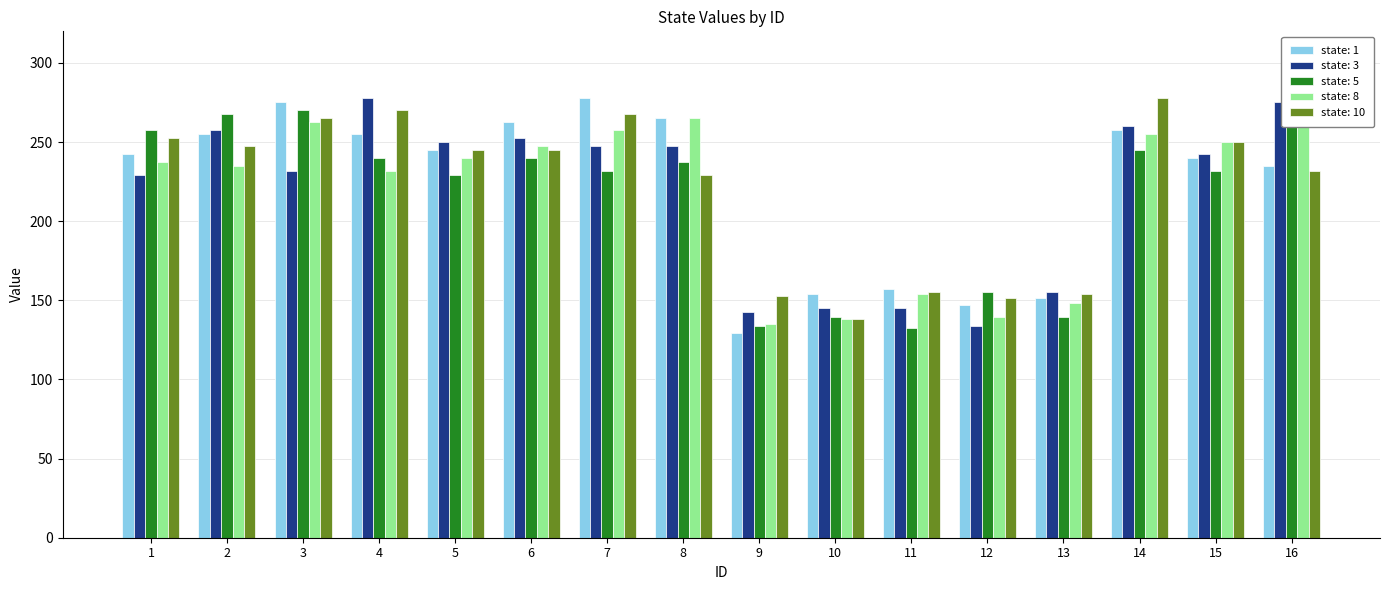

How many distinct data groups are displayed?

5